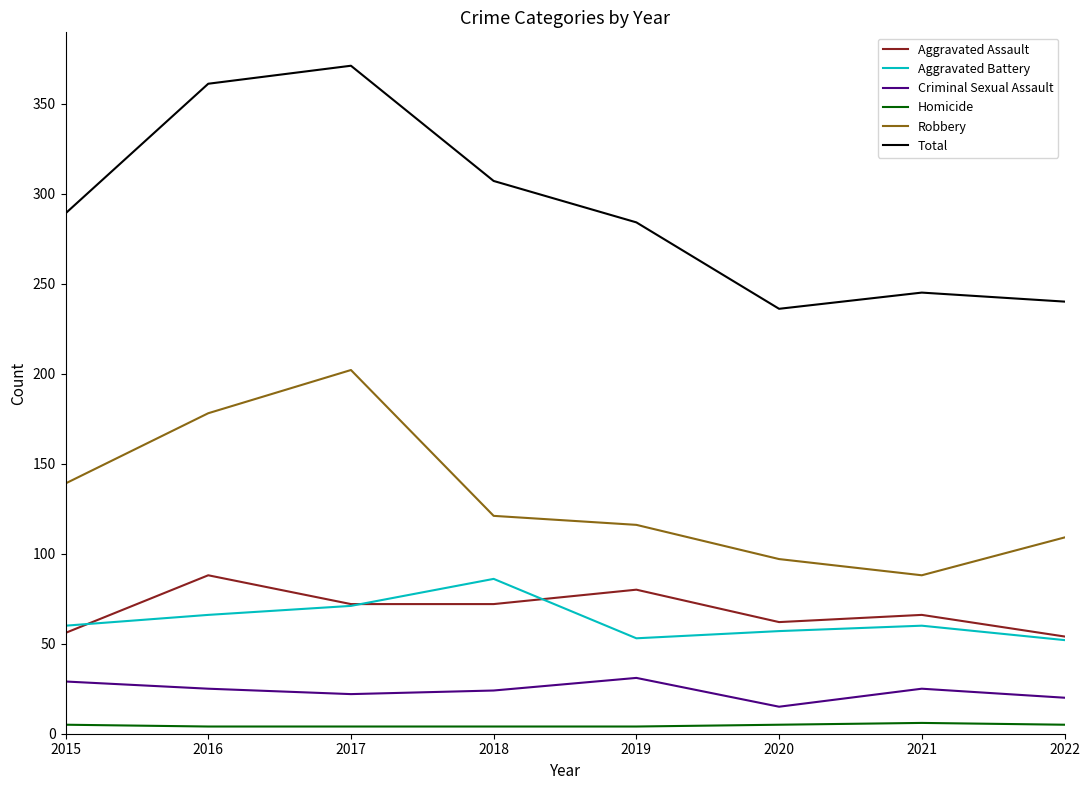

Is the value of Robbery at 2016 greater than the value of Total at 2019?

No